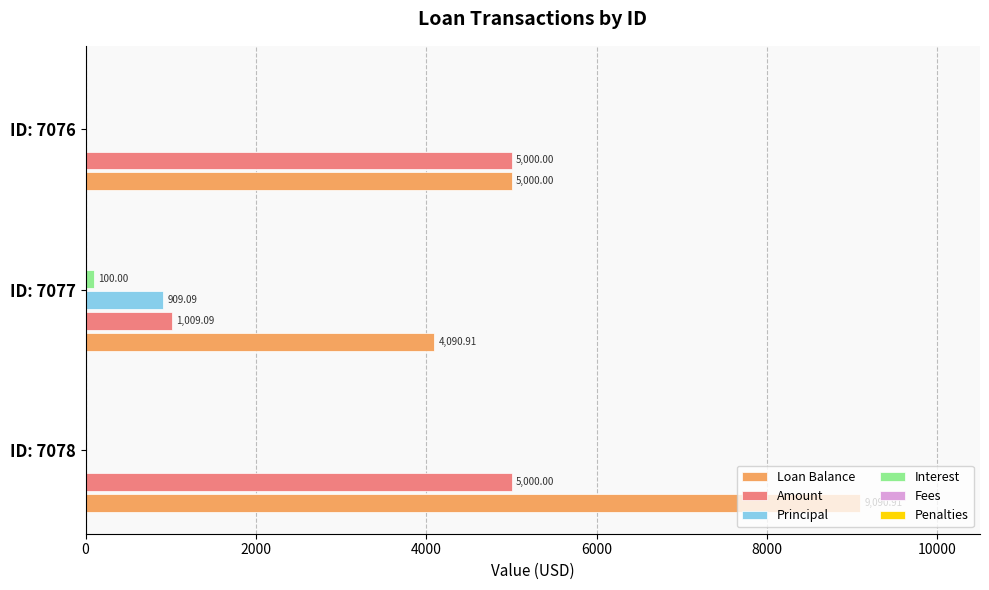

Which series has the largest total across all categories?

Loan Balance